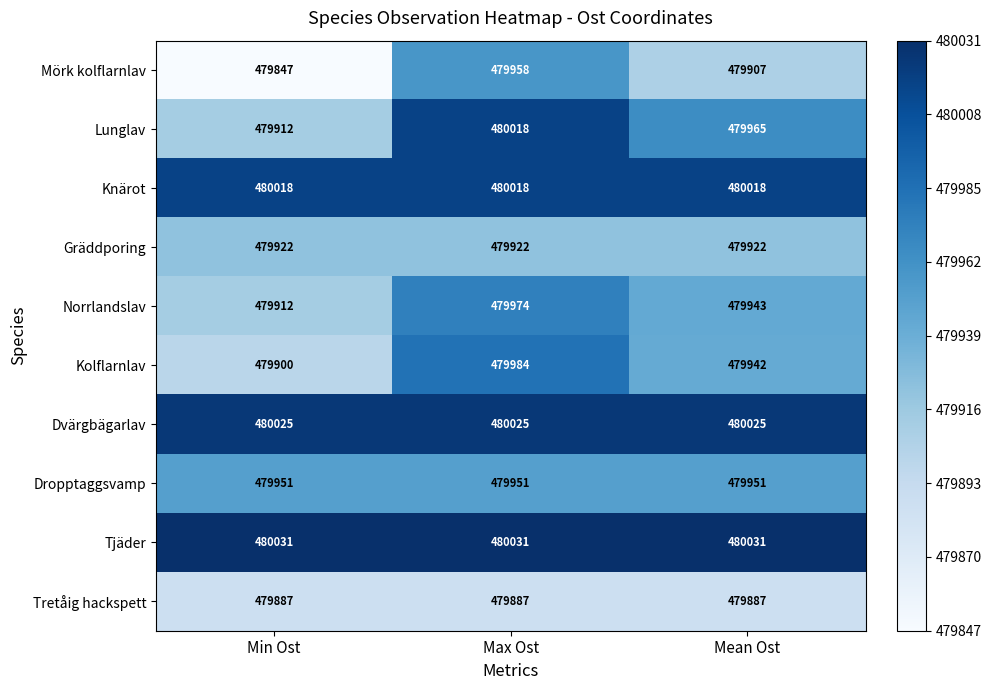

True or false: Tjäder has a value of 798535 at Max Ost.

False